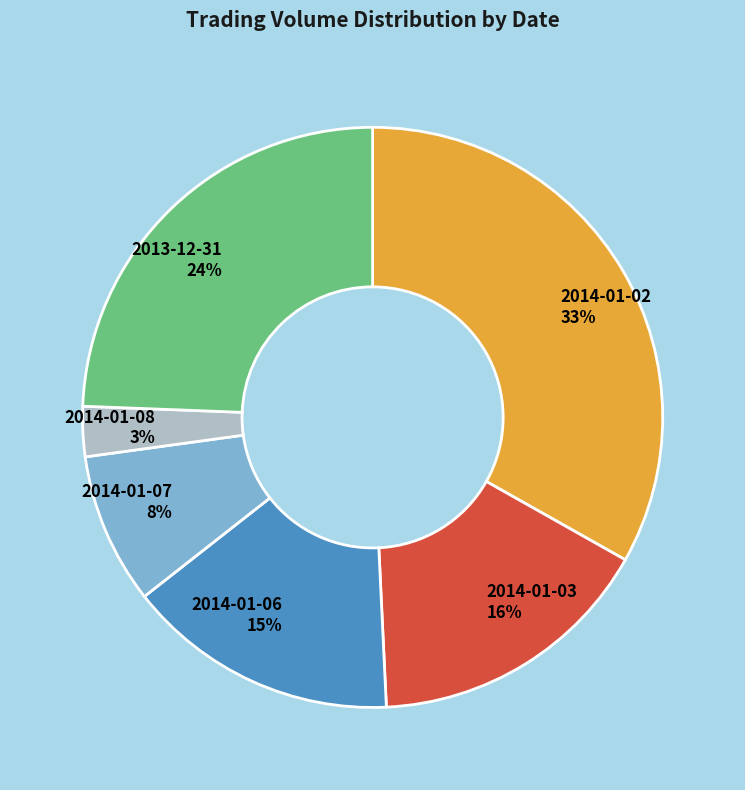

Which has a higher value, 2014-01-06 or 2013-12-31?

2013-12-31